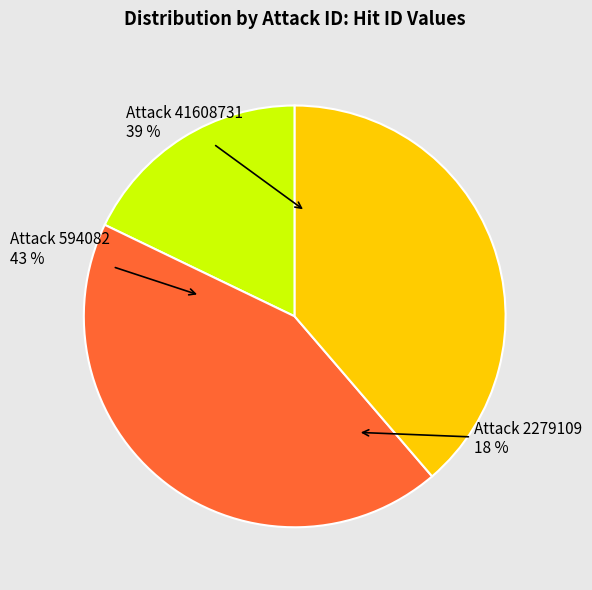

Which has a higher value, 41608731 or 2279109?

41608731